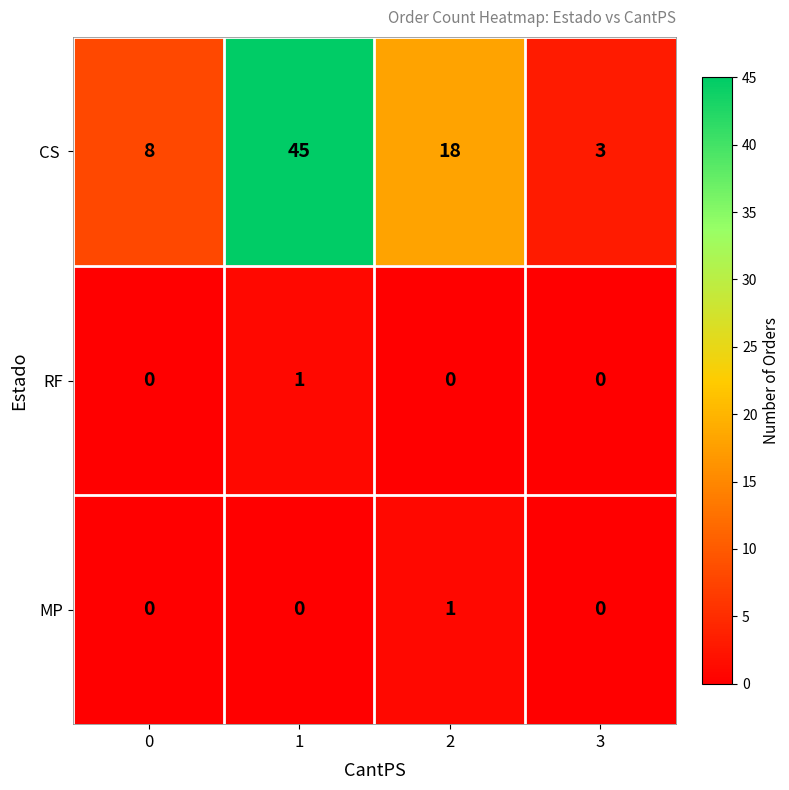

What is the spread (max minus min) of values at 0?

8